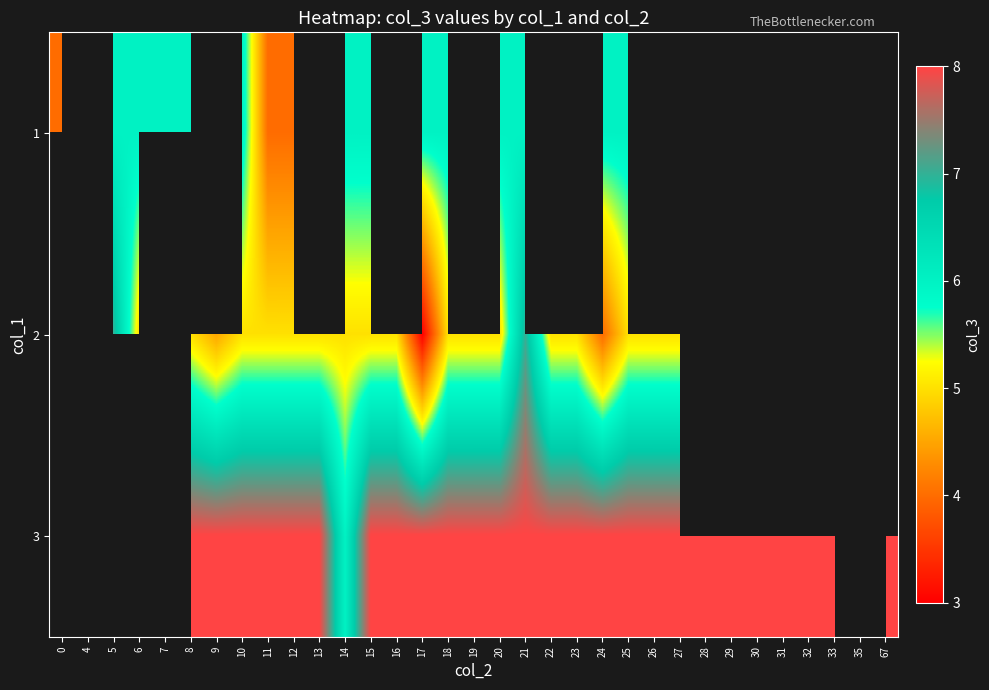

At which category is the sum across all series the highest?

21